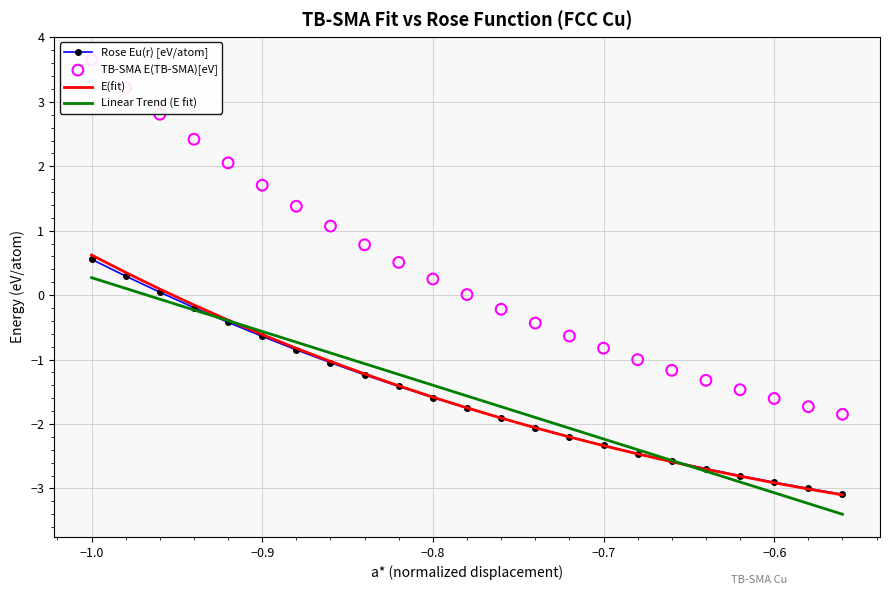

True or false: E(fit) has a value of -1.6 at −0.8.

True